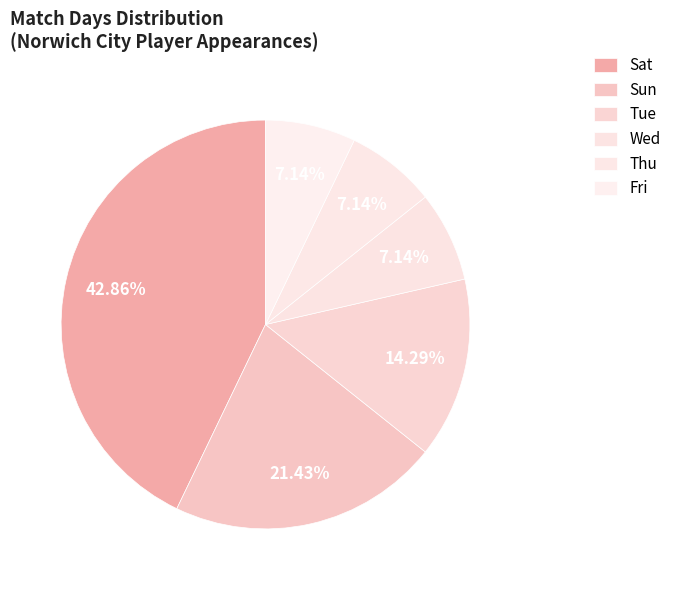

What is the largest slice in the pie chart?

Sat